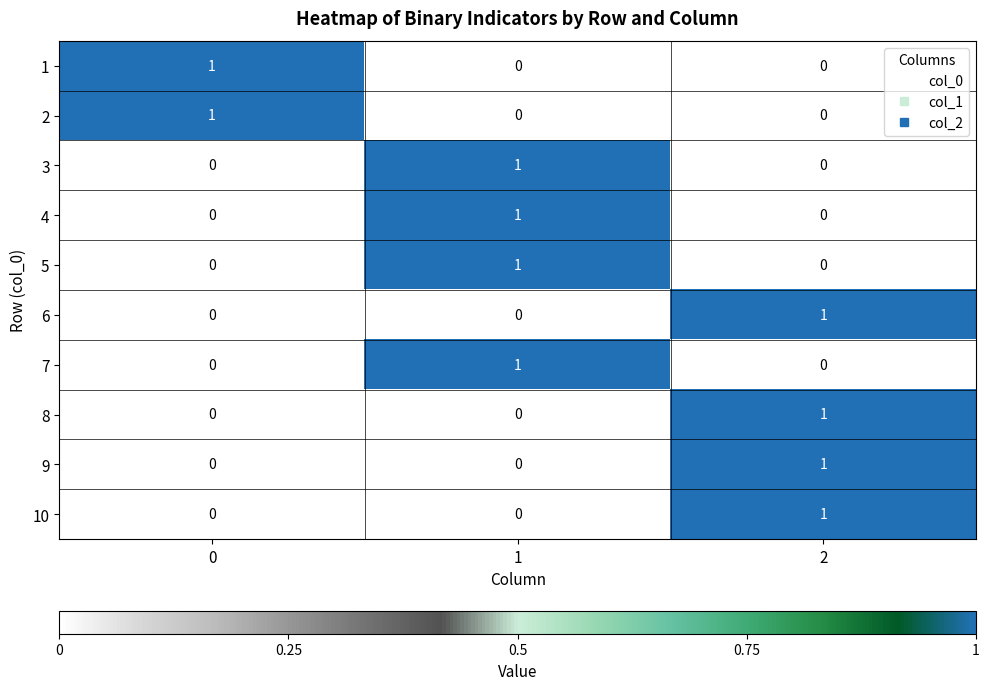

Reading right to left, what are all the values shown in this chart?

1: 0	0	1
2: 0	0	1
3: 0	1	0
4: 0	1	0
5: 0	1	0
6: 1	0	0
7: 0	1	0
8: 1	0	0
9: 1	0	0
10: 1	0	0